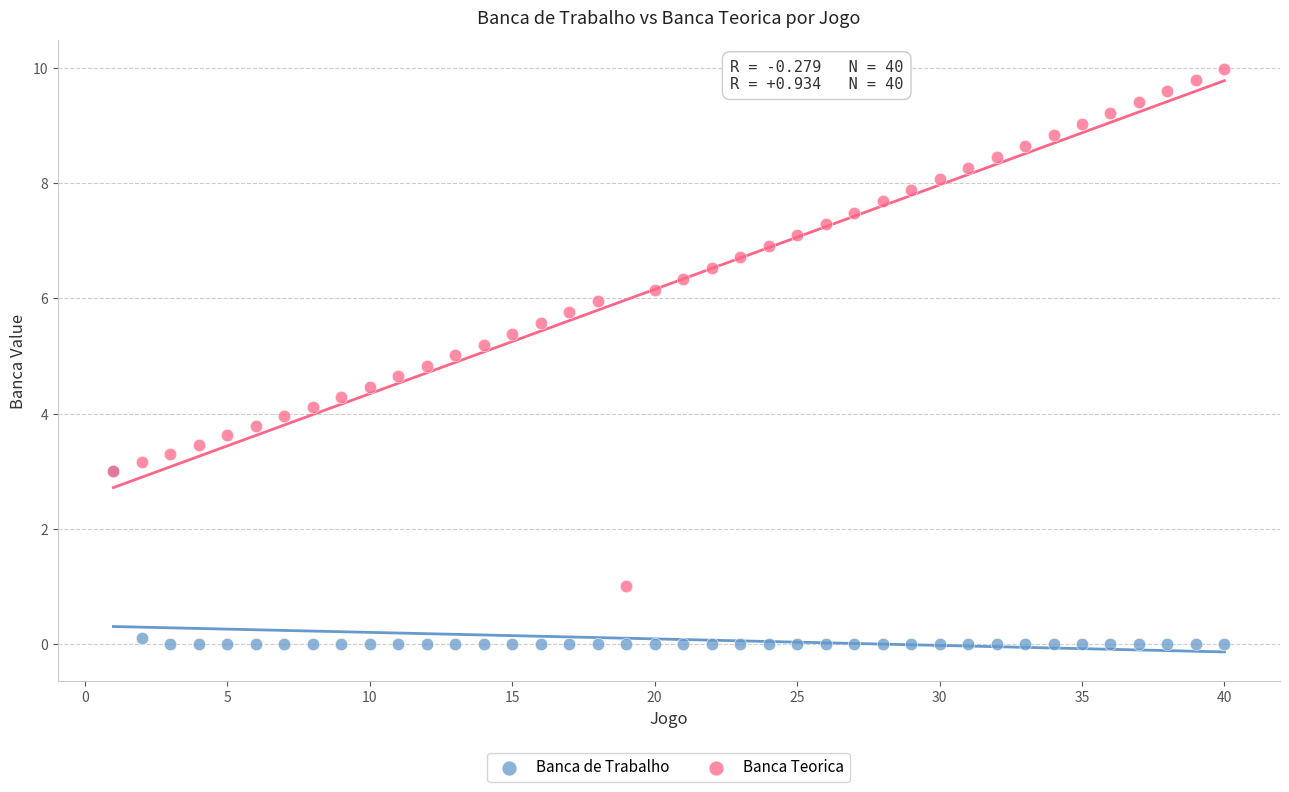

Which series contains the highest Y value?

Banca Teorica